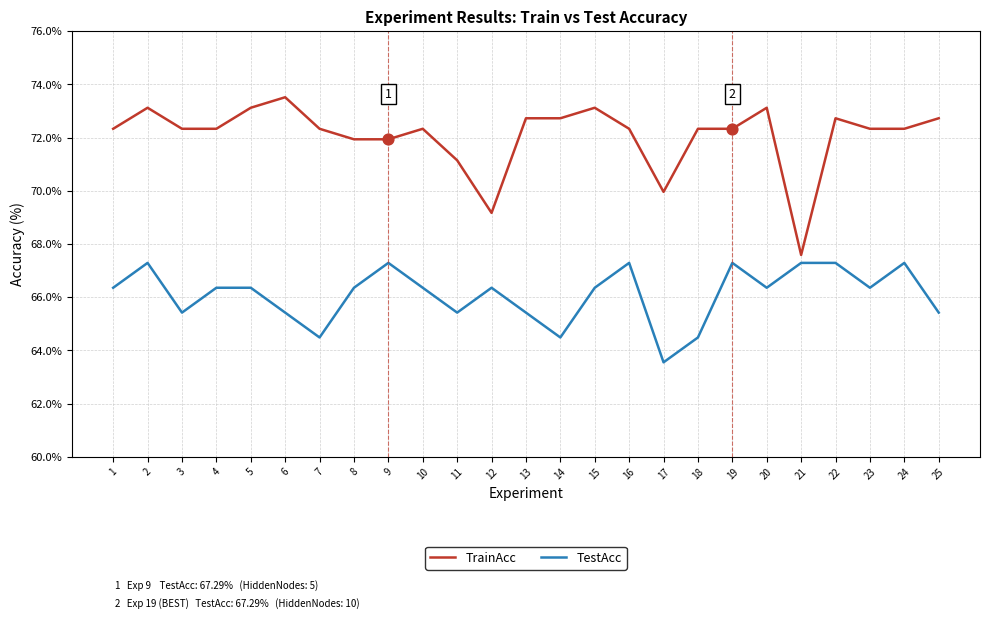

At which category is the sum across all series the highest?

2